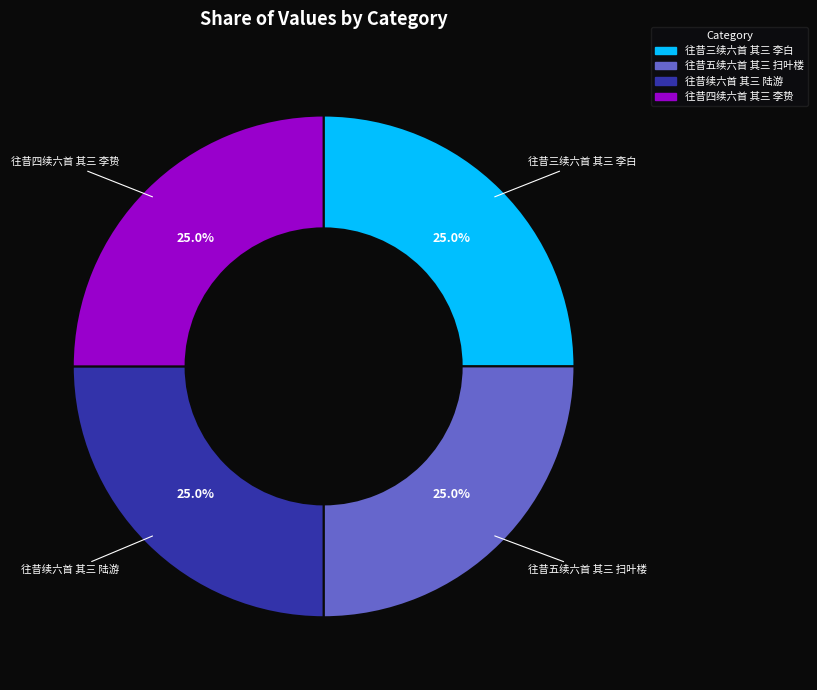

What is the ratio of the value at 往昔五续六首 其三 扫叶楼 to the value at 往昔续六首 其三 陆游?

1.0